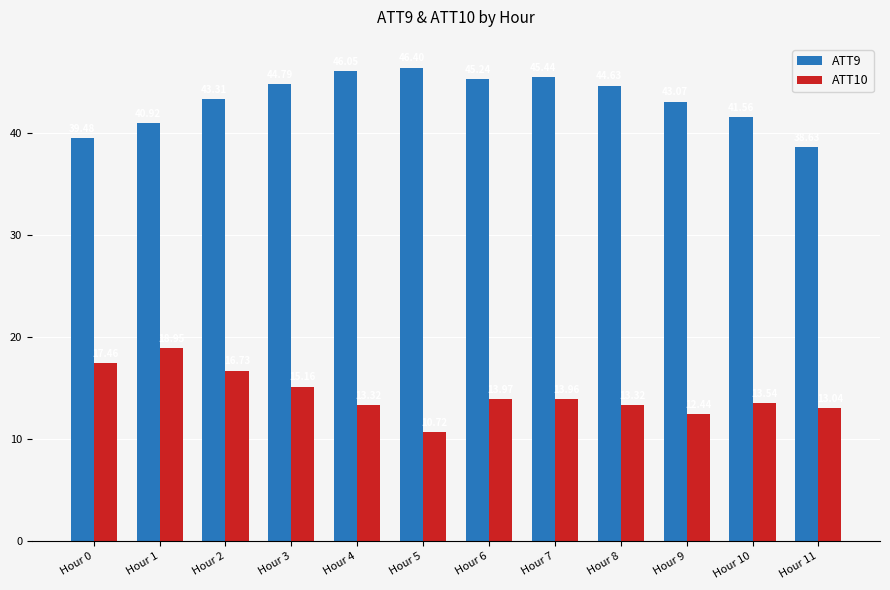

What is the minimum value shown in the chart?

10.7